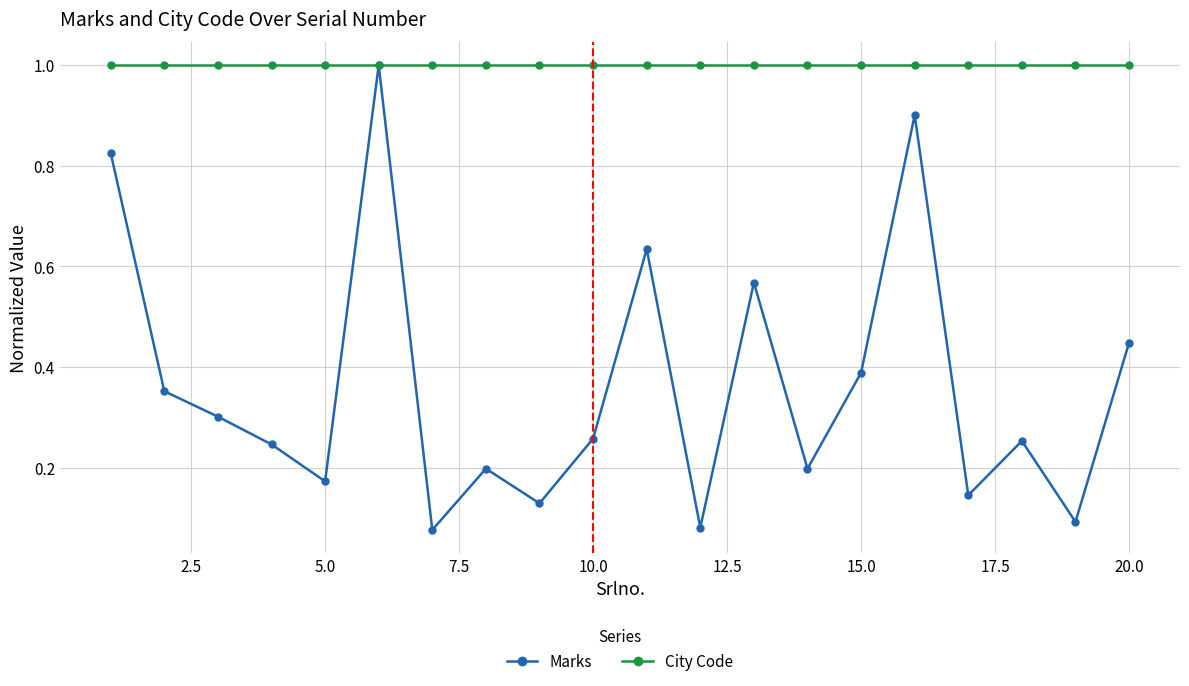

What is the value of the City Code point at the 8th from the left?

1.0